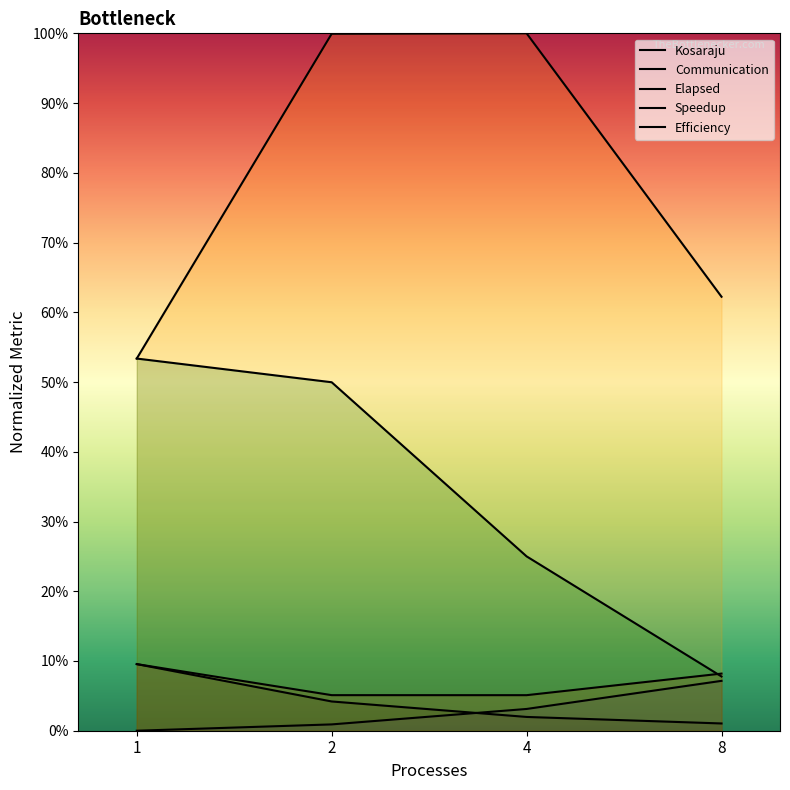

Is it true that Communication equals 0.0 at 1?

True